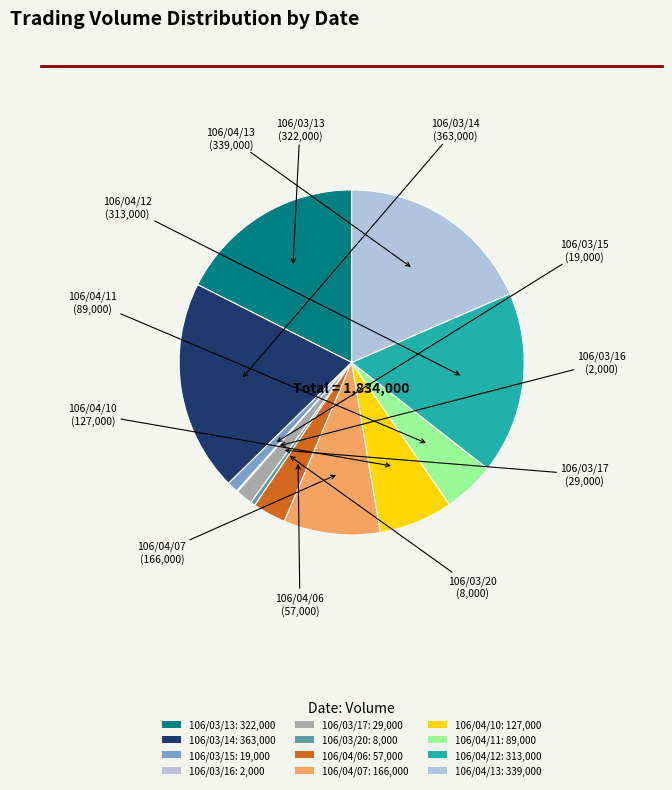

Is 106/03/13 the majority of the pie?

No